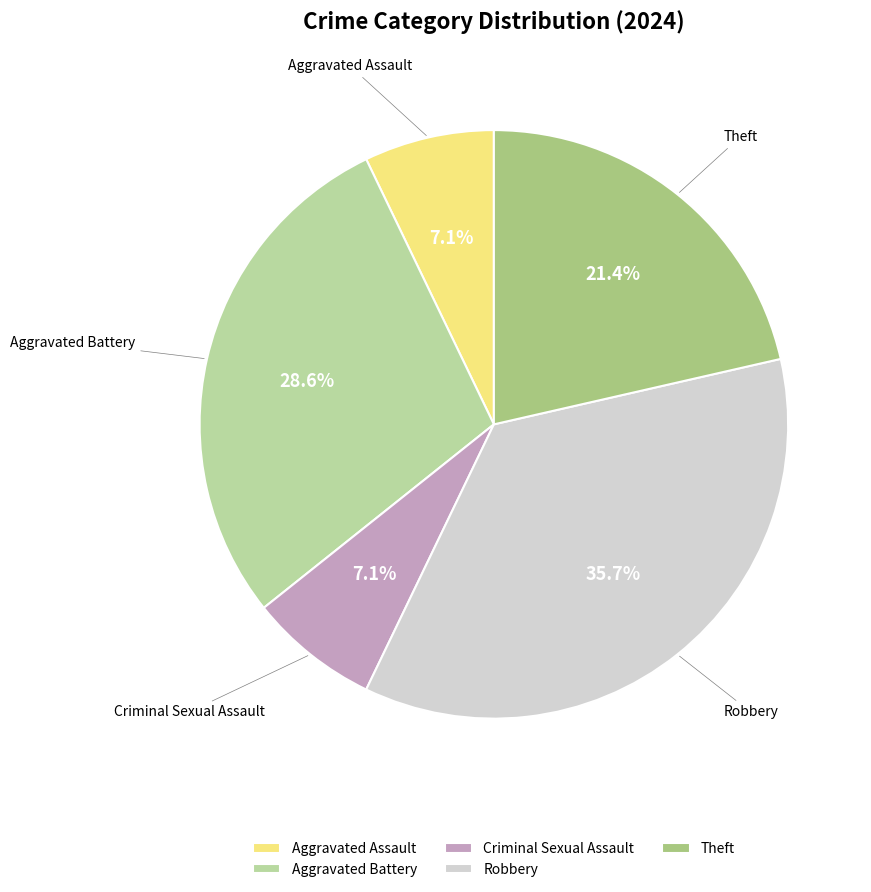

To the nearest percent, what portion does Criminal Sexual Assault represent?

7%